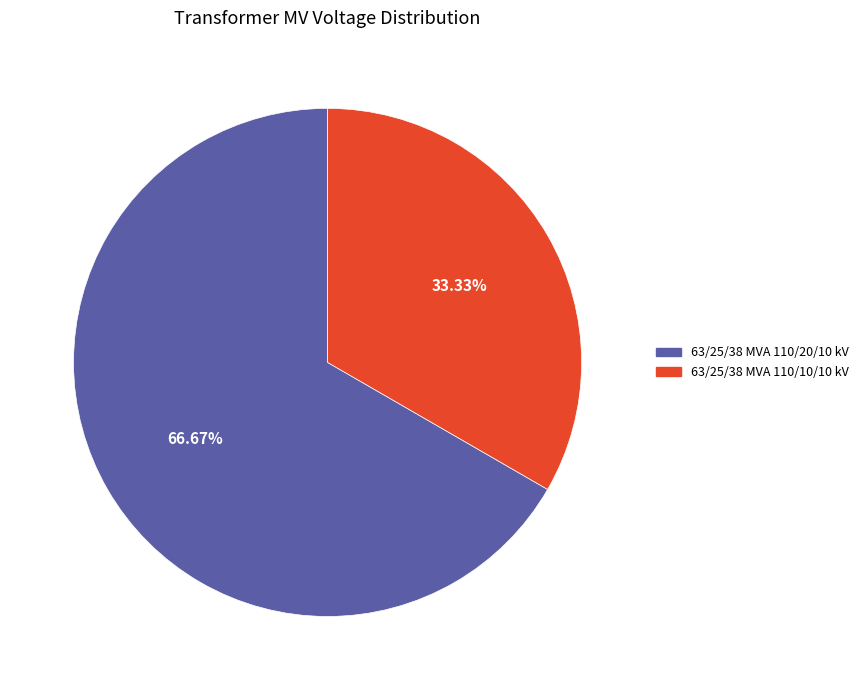

The 63/25/38 MVA 110/20/10 kV slice represents 67% of the pie. True or false?

True